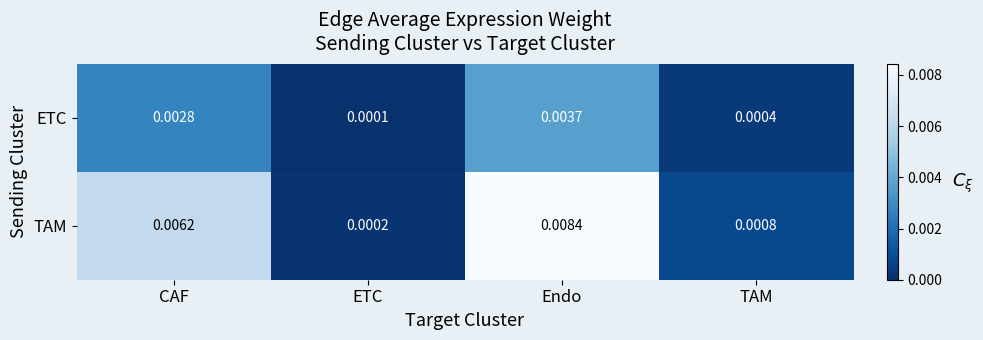

Which series has the largest total across all categories?

TAM